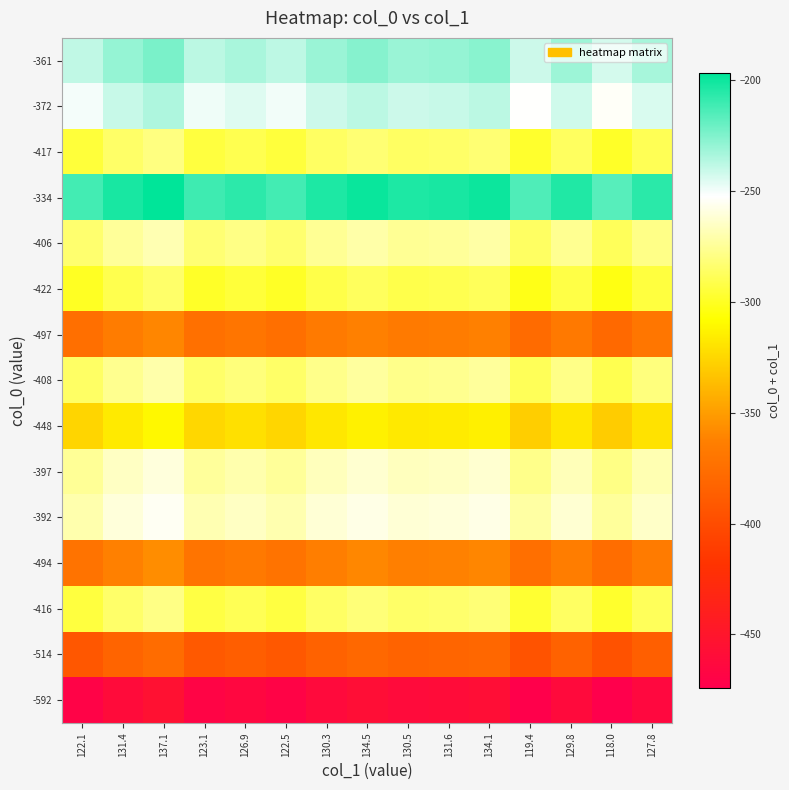

Which has a higher value, 131.4 or 119.4?

131.4